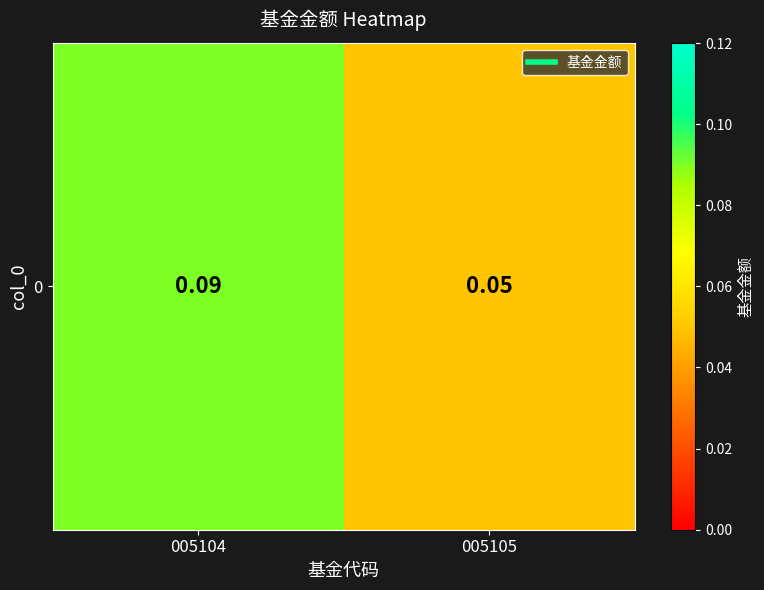

What is the average value?

0.1